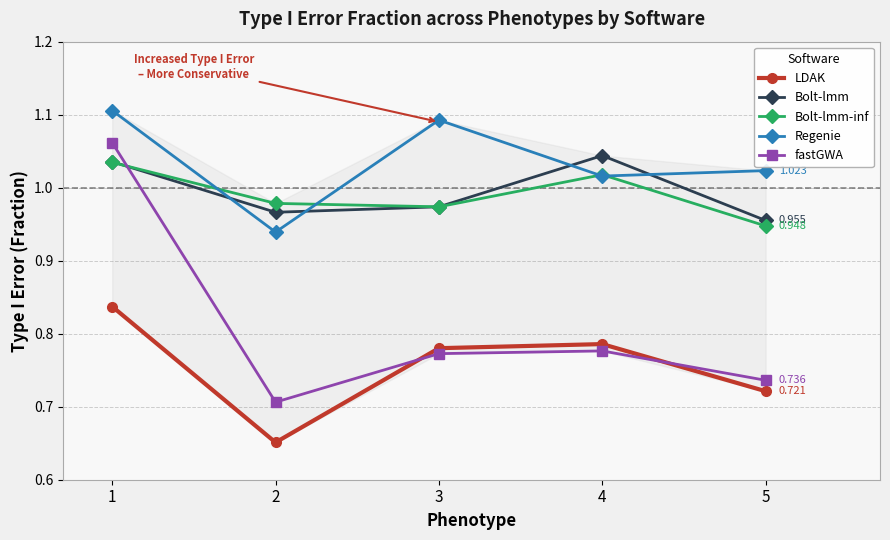

Which series has the largest total across all categories?

Regenie